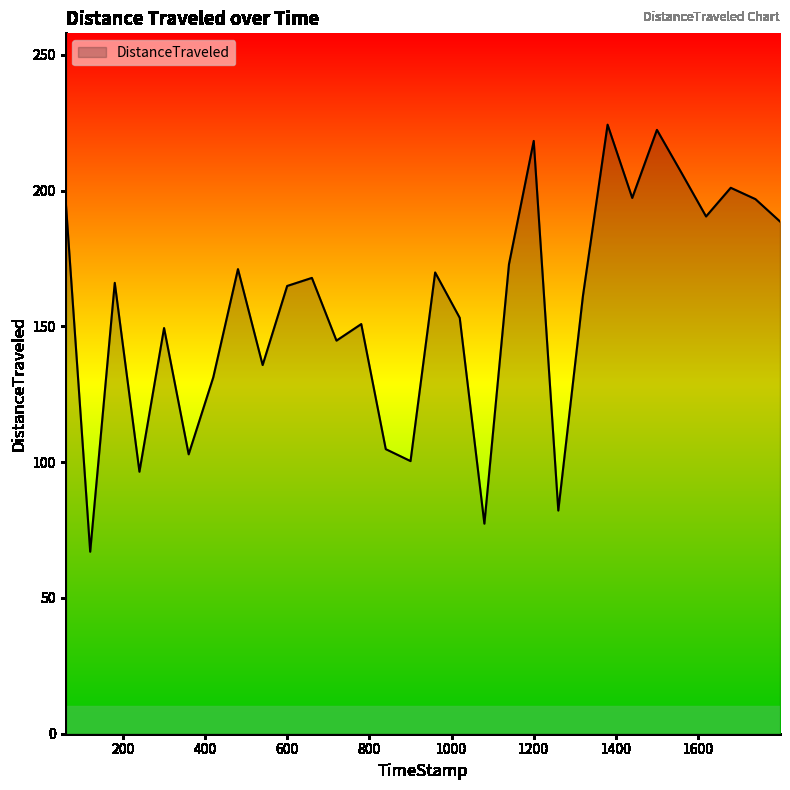

What is the maximum value shown in the chart?

224.3